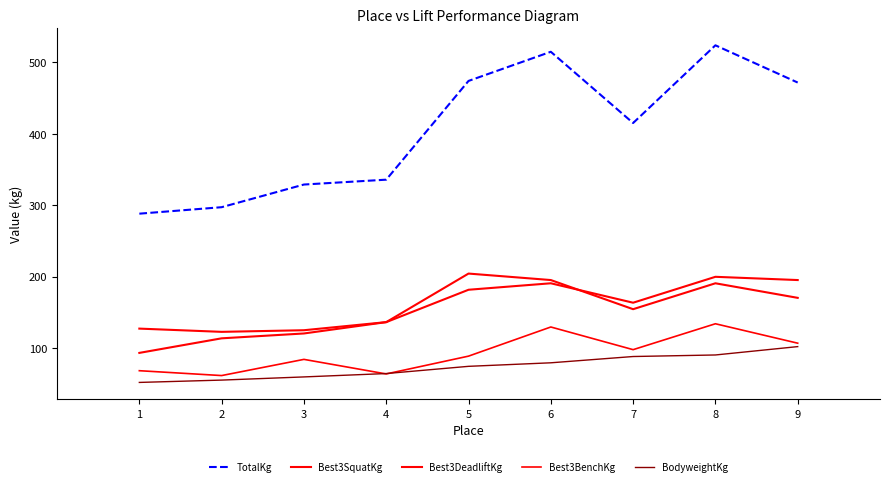

List the labels in order of Best3BenchKg value, largest first.

8, 6, 9, 7, 5, 3, 1, 4, 2